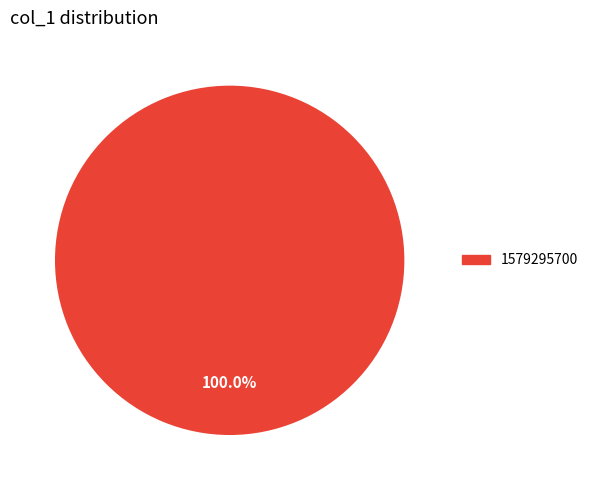

Is there any slice that represents more than half of the pie?

Yes